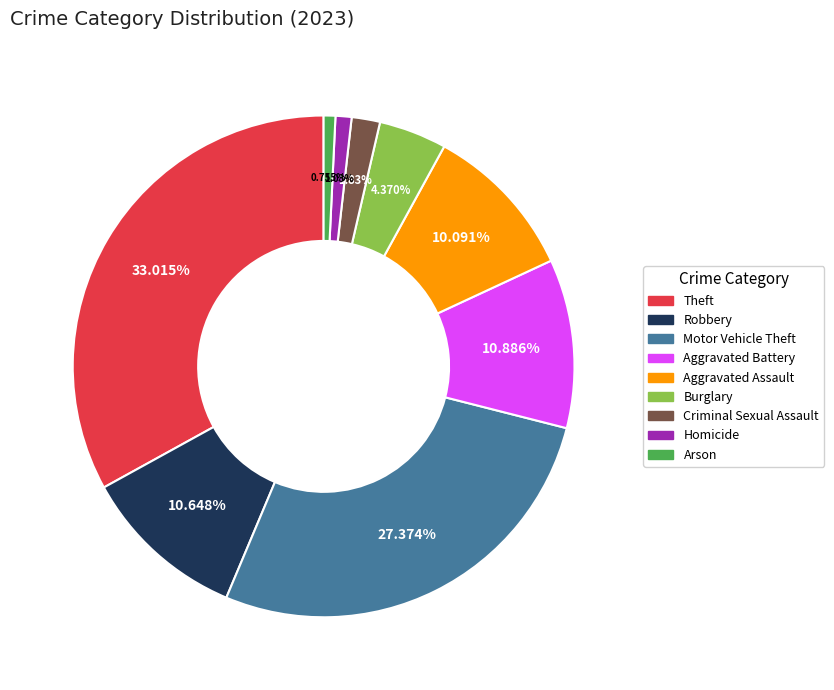

True or false: Criminal Sexual Assault accounts for 2% of the total.

True